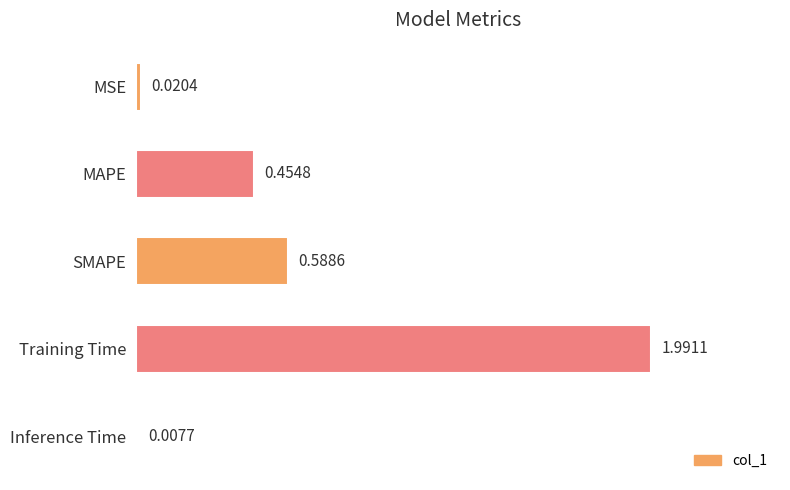

What is the difference between the values at MSE and MAPE?

0.4